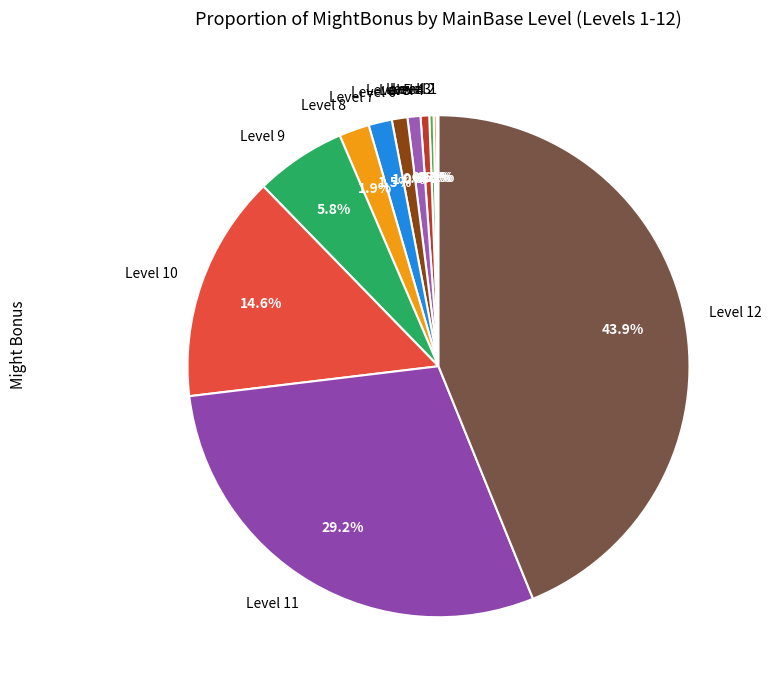

Is there a majority slice in this chart?

No